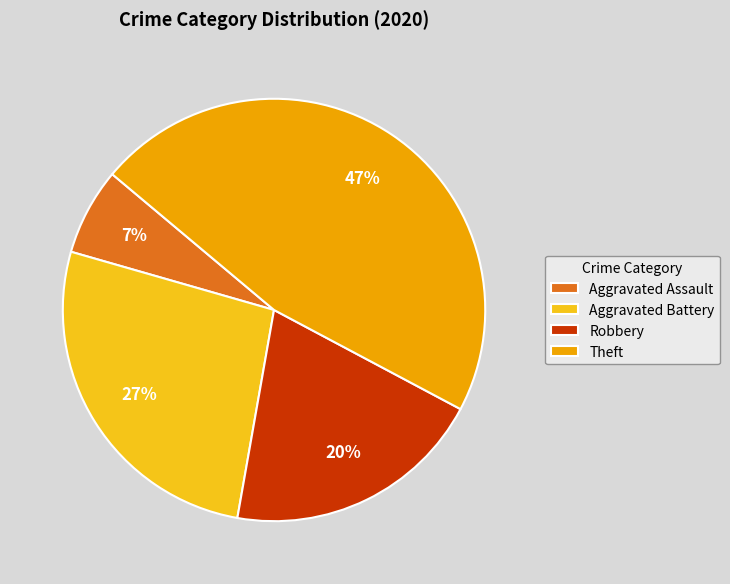

Is the sum of Aggravated Battery and Robbery greater than half?

No